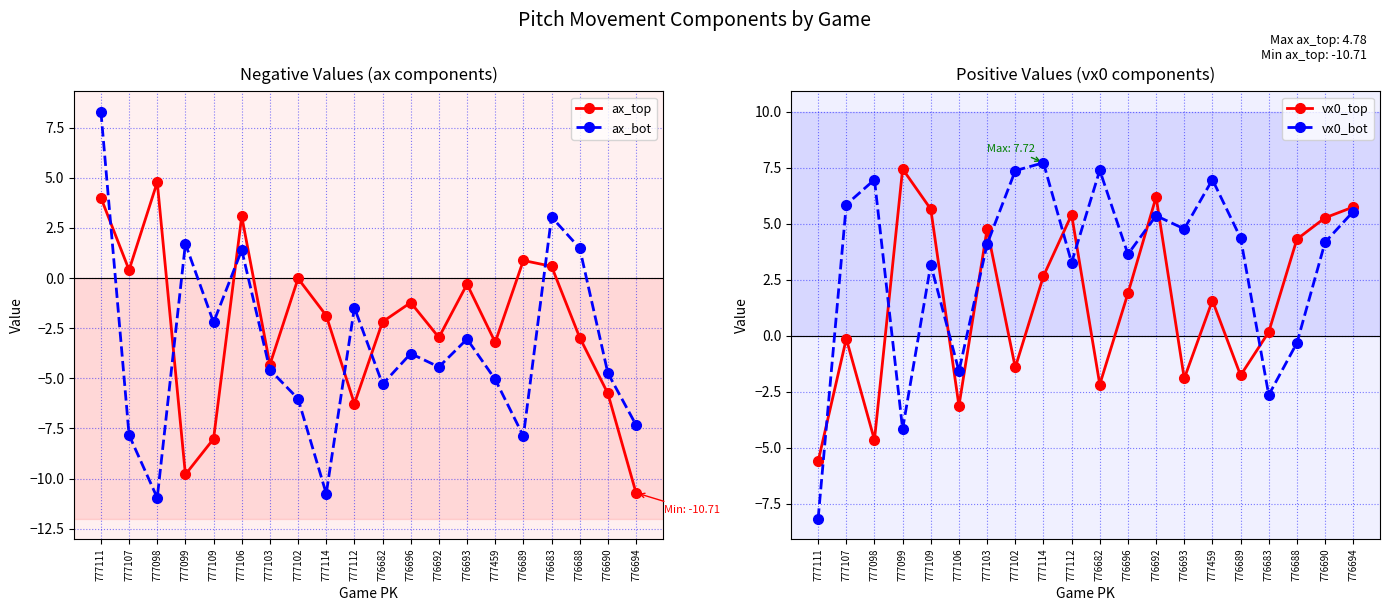

How many intersections are there between vx0_bot and ax_bot?

7